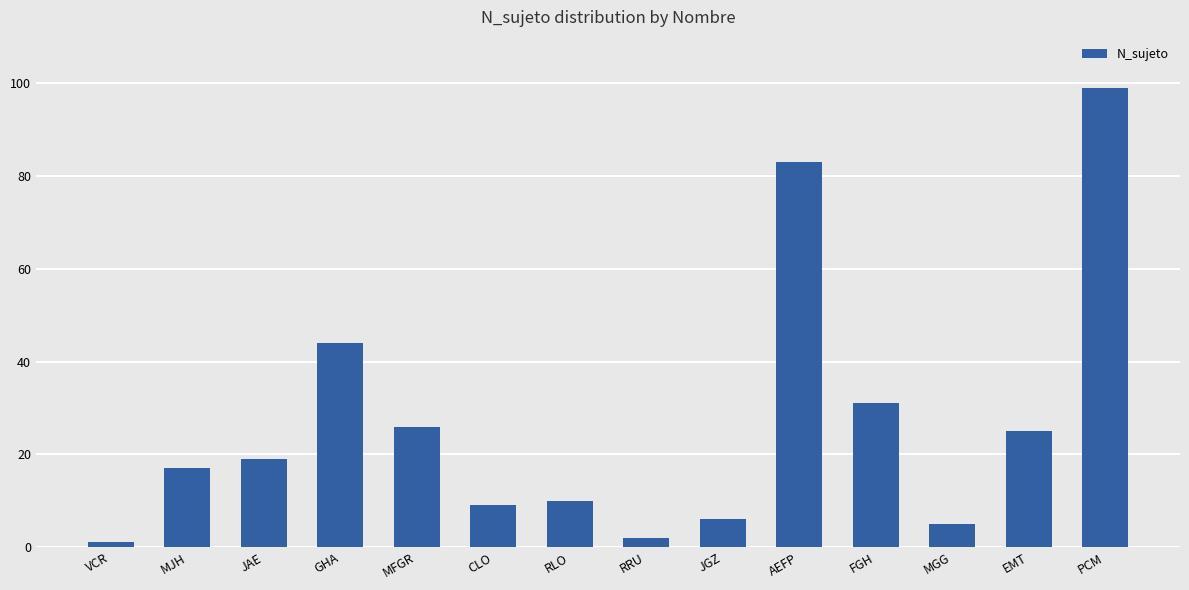

How many distinct data groups are displayed?

1